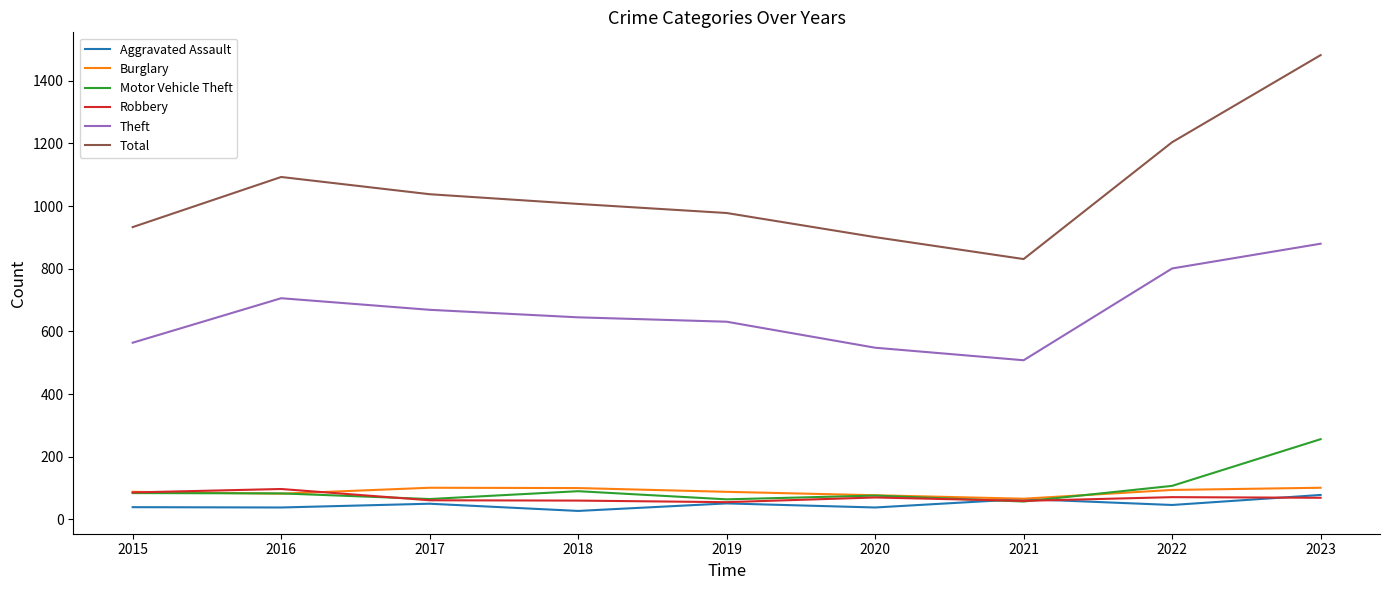

The value of Burglary at 2018 is 100. True or false?

True